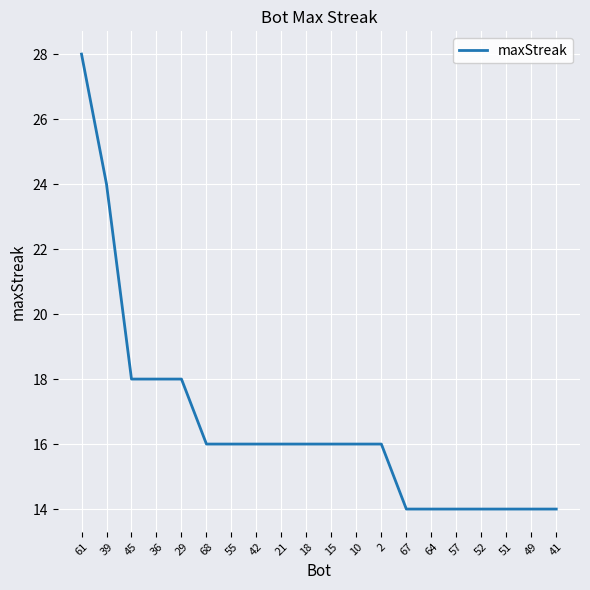

True or false: the data shows 4 at 51.

False